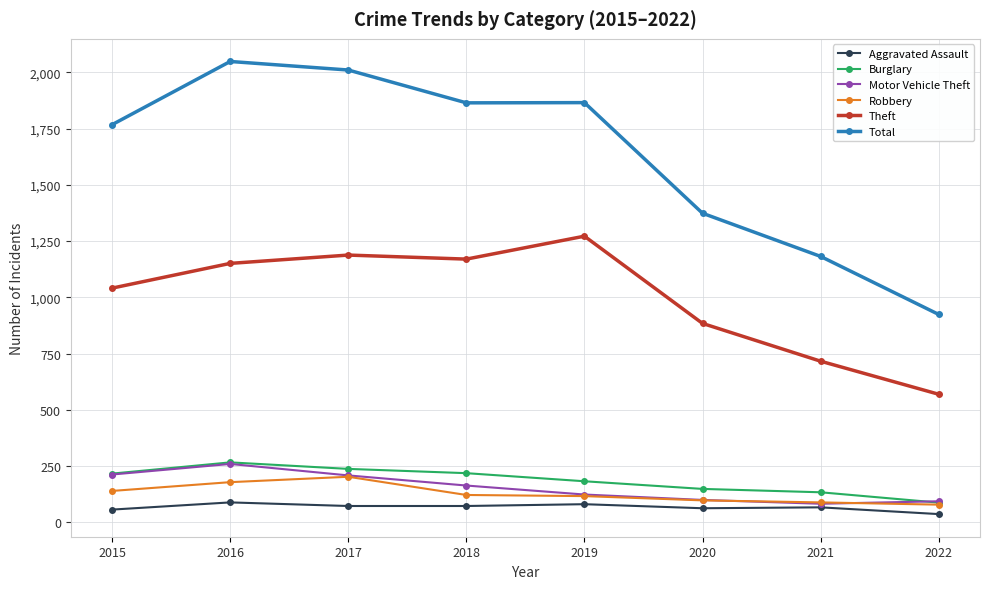

Which series has the largest total across all categories?

Total